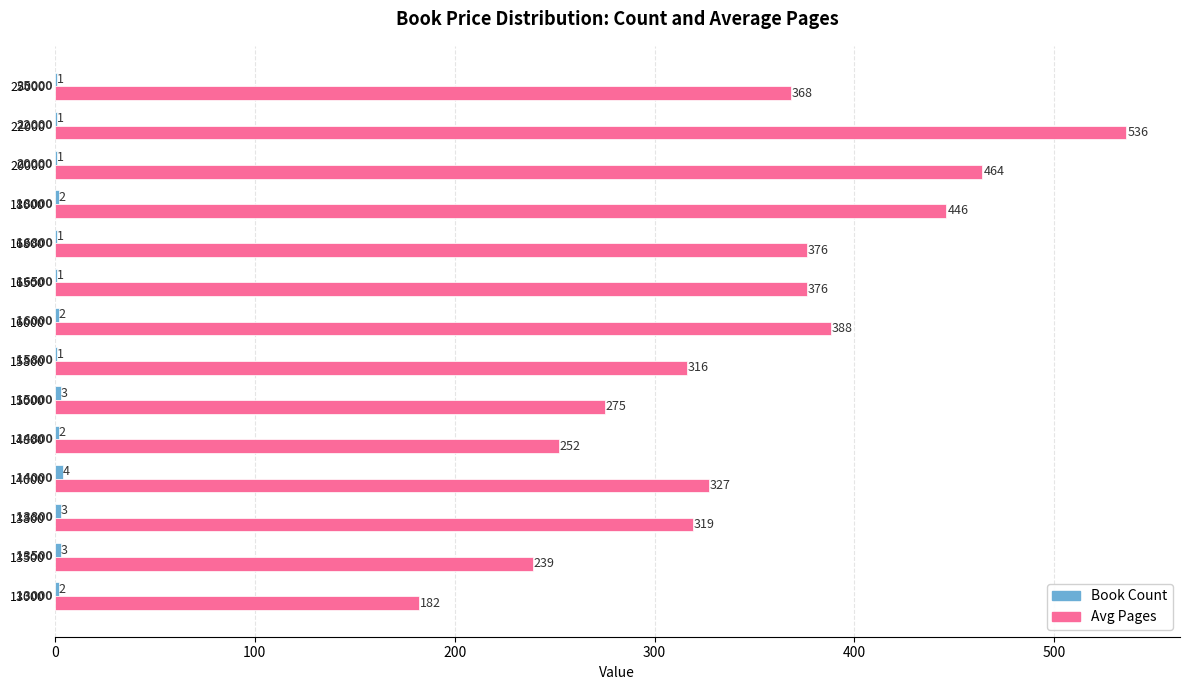

At which category is the sum across all series the highest?

22000